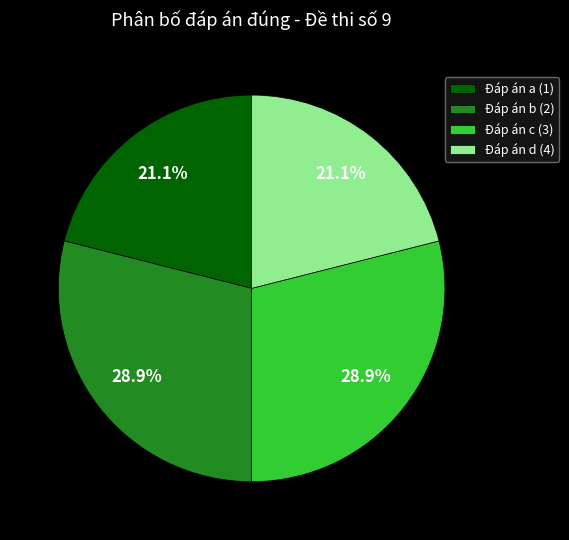

What percentage do Đáp án a (1) and Đáp án b (2) together represent?

50.0%